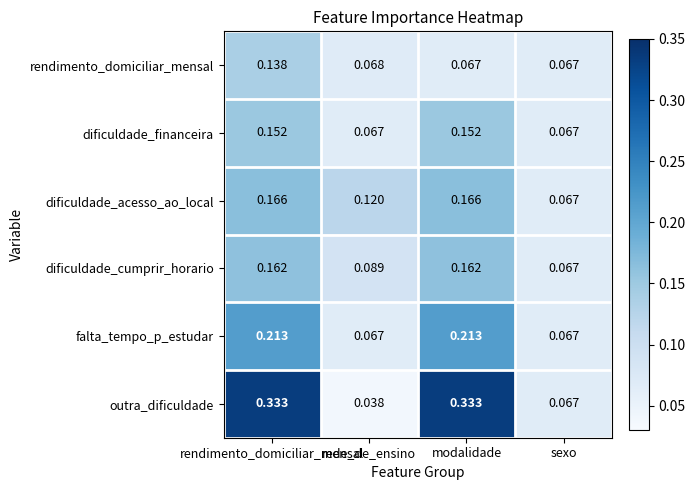

Which series has the largest total across all categories?

outra_dificuldade